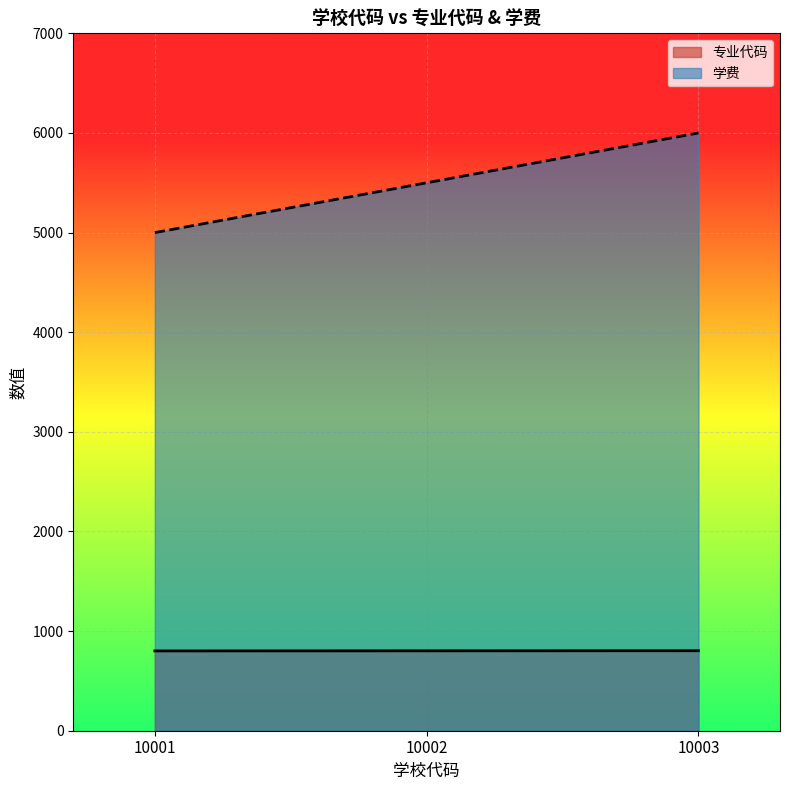

List the series in order of their peak value, lowest first.

专业代码, 学费